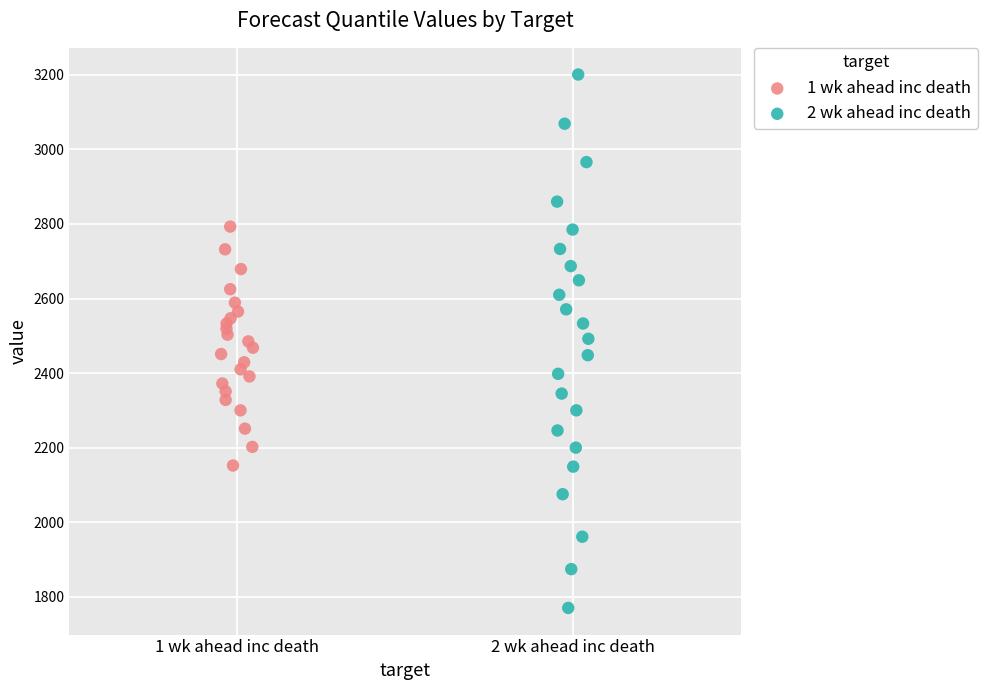

Which series reaches the minimum Y coordinate?

2 wk ahead inc death